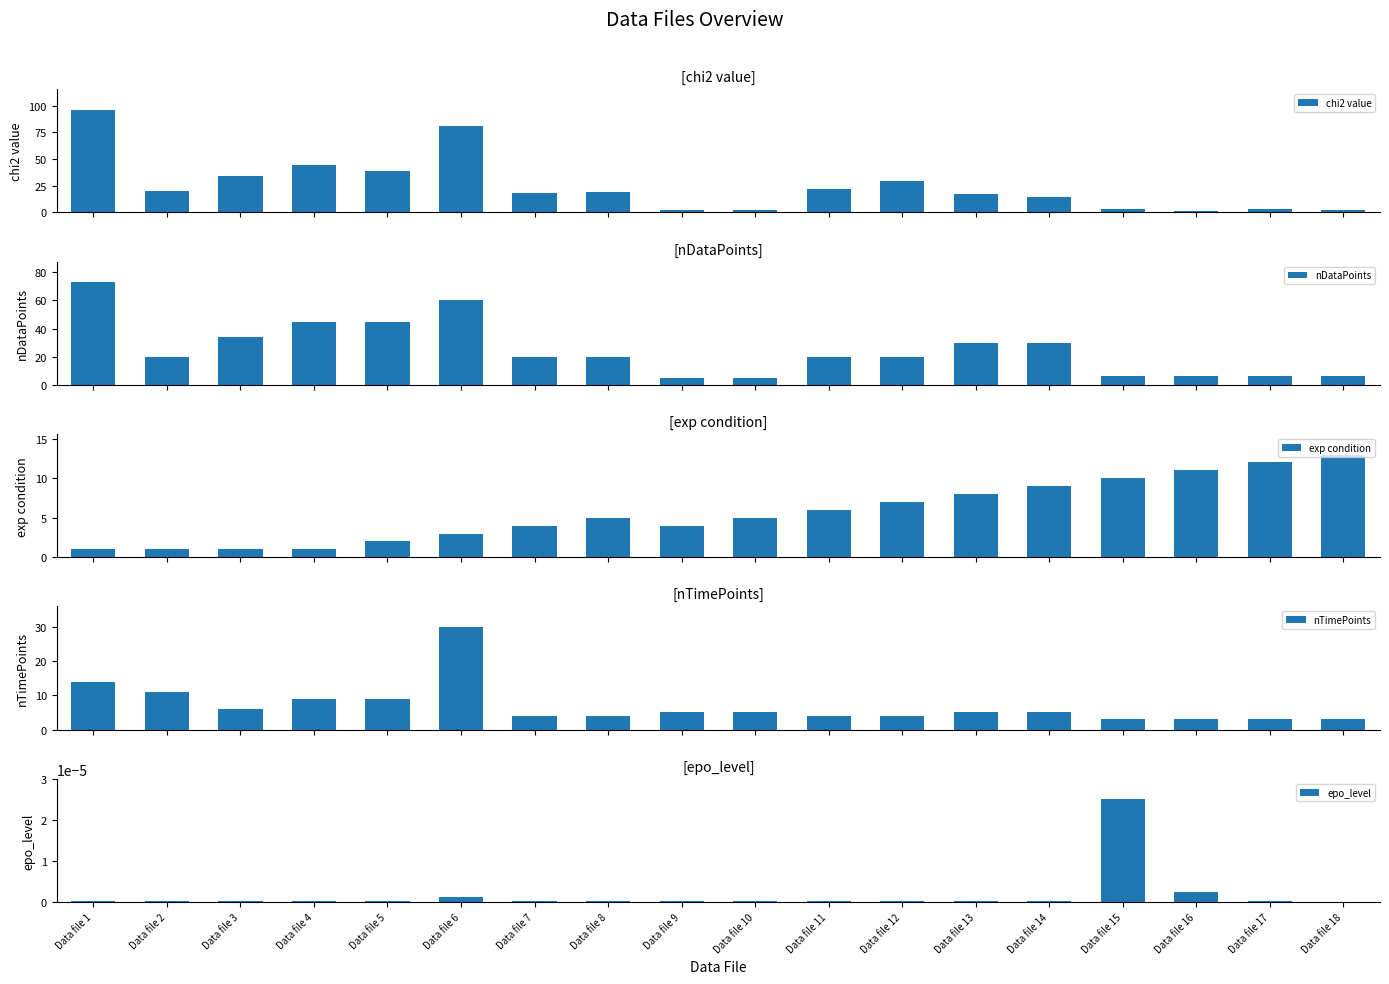

Which category has the lowest value in the chi2 value series?

Data file 16